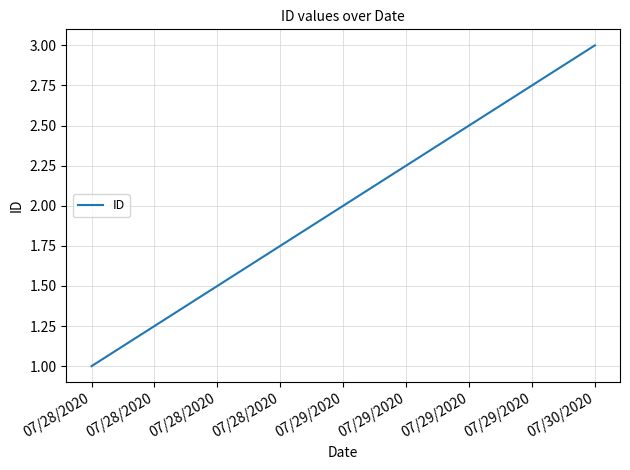

List the labels in order of value, largest first.

07/30/2020, 07/29/2020, 07/28/2020